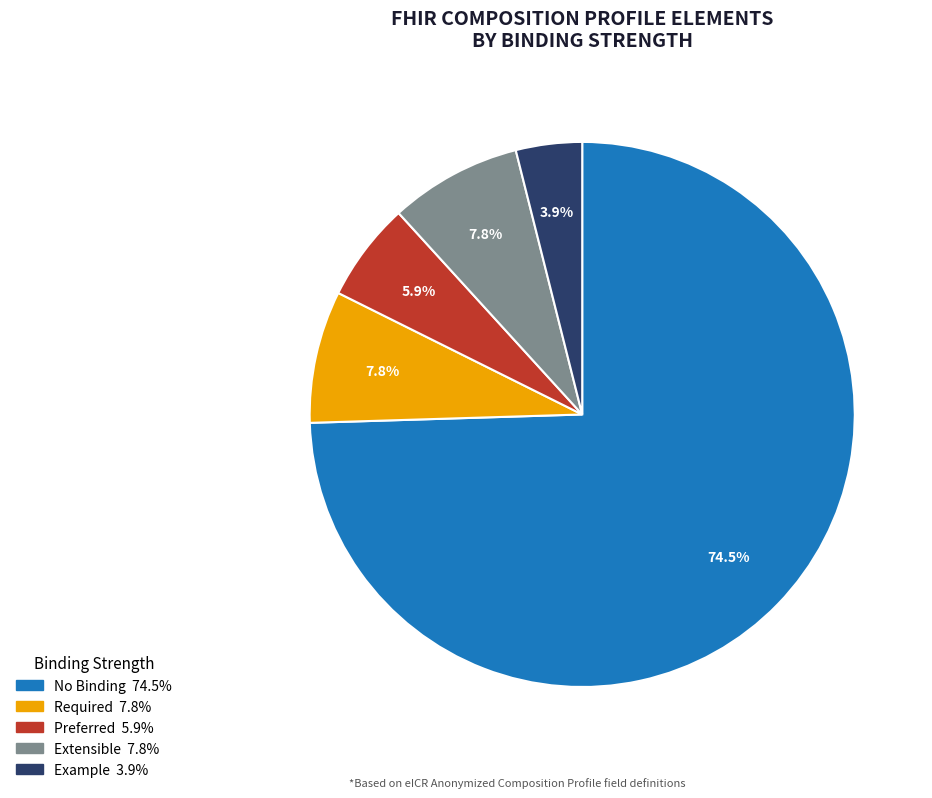

To the nearest percent, what is the average slice percentage?

20%